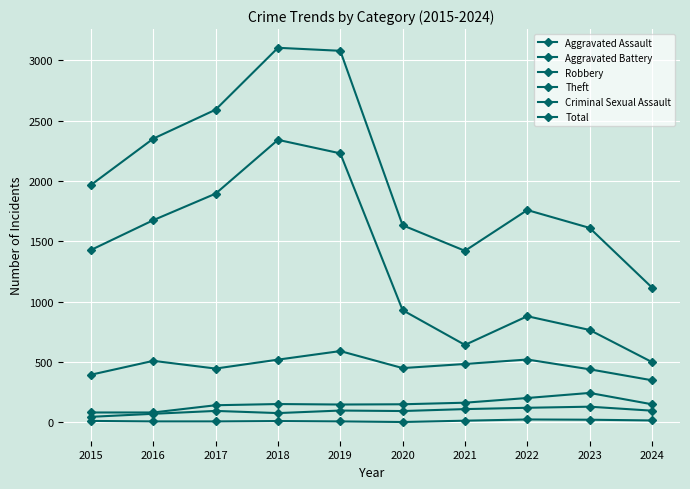

What is the sum of all Theft values?

13291